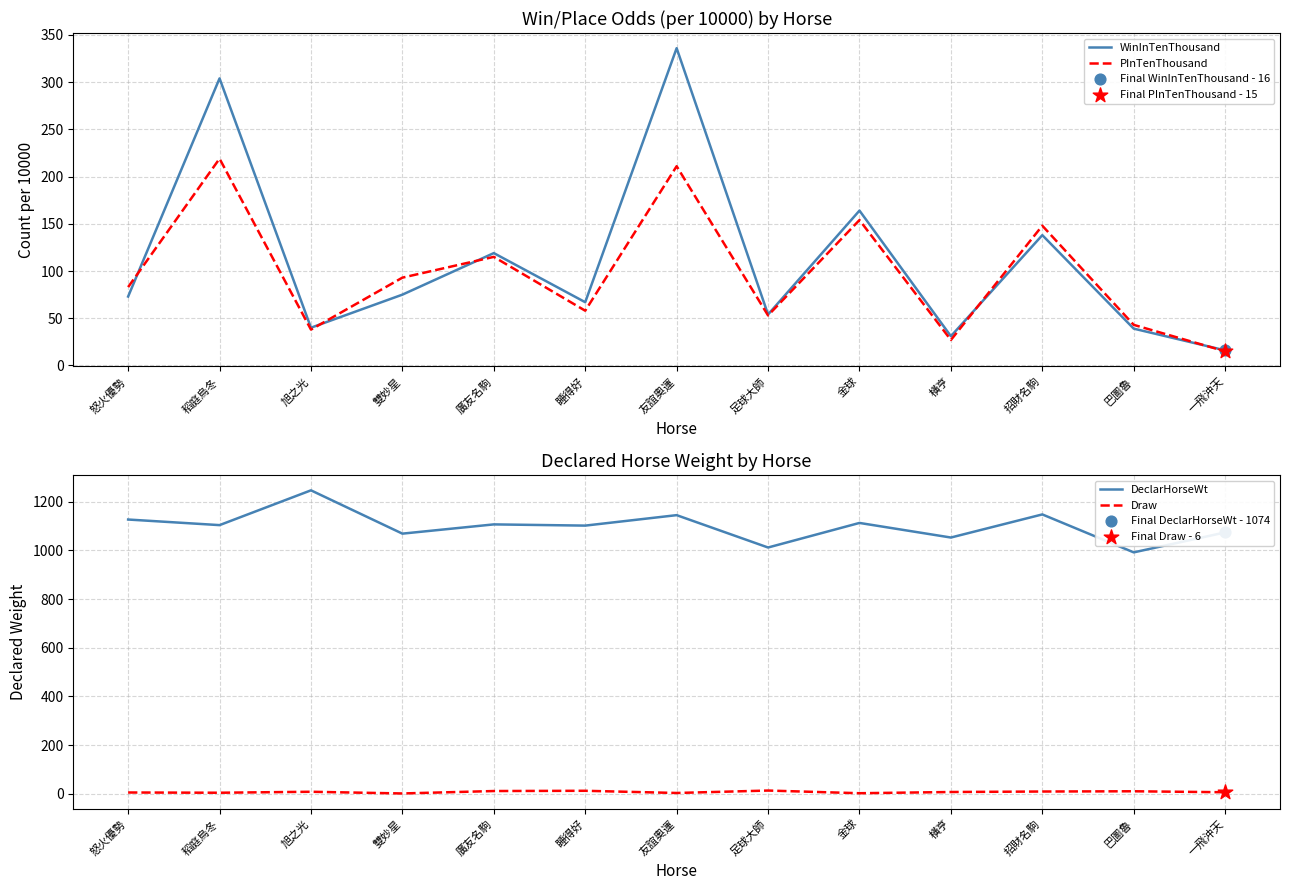

At how many categories does at least one series exceed 589?

13